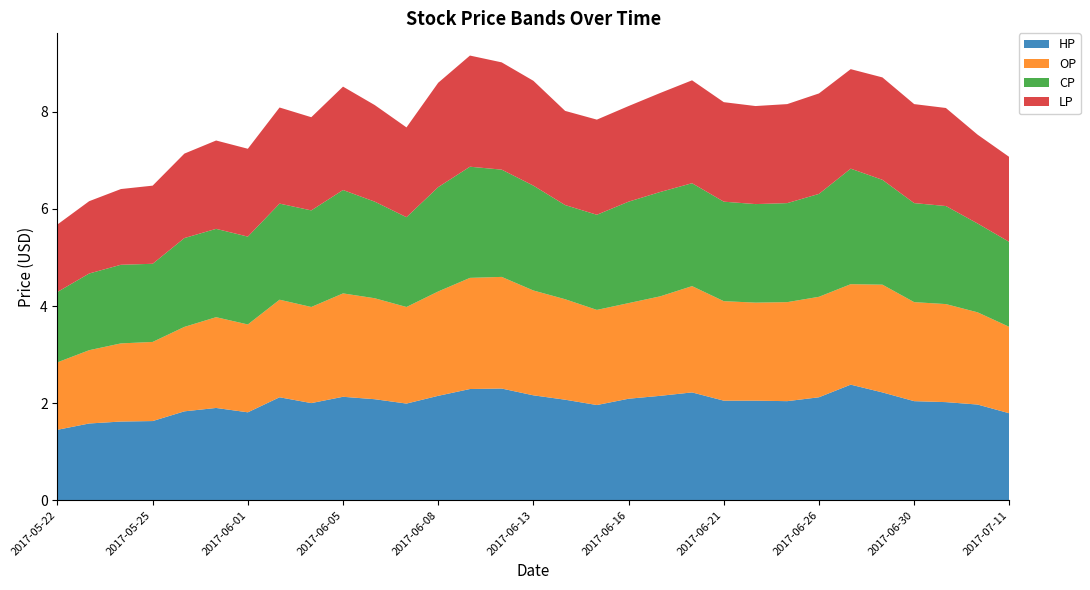

Reading left to right, what are all the values shown in this chart?

HP: 1.4	1.6	1.6	1.6	1.8	1.9	1.8	2.1	2.0	2.1	2.1	2.0	2.1	2.3	2.3	2.2	2.1	2.0	2.1	2.1	2.2	2.0	2.0	2.0	2.1	2.4	2.2	2.0	2.0	2.0	1.8
OP: 1.4	1.5	1.6	1.6	1.7	1.9	1.8	2.0	2.0	2.1	2.1	2.0	2.1	2.3	2.3	2.2	2.1	2.0	2.0	2.0	2.2	2.0	2.0	2.0	2.1	2.1	2.2	2.0	2.0	1.9	1.8
CP: 1.4	1.6	1.6	1.6	1.8	1.8	1.8	2.0	2.0	2.1	2.0	1.9	2.1	2.3	2.2	2.2	1.9	2.0	2.1	2.1	2.1	2.0	2.0	2.0	2.1	2.4	2.2	2.0	2.0	1.8	1.8
LP: 1.4	1.5	1.6	1.6	1.7	1.8	1.8	2.0	1.9	2.1	2.0	1.9	2.1	2.3	2.2	2.2	1.9	2.0	2.0	2.0	2.1	2.0	2.0	2.0	2.1	2.0	2.1	2.0	2.0	1.8	1.8